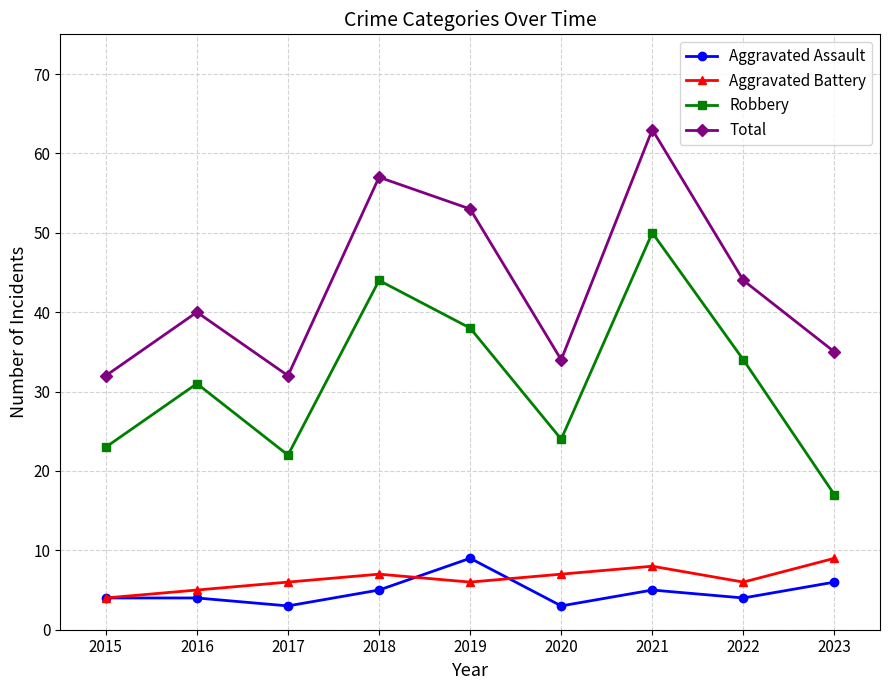

What is the difference between the maximum and minimum values in the Aggravated Battery series?

5